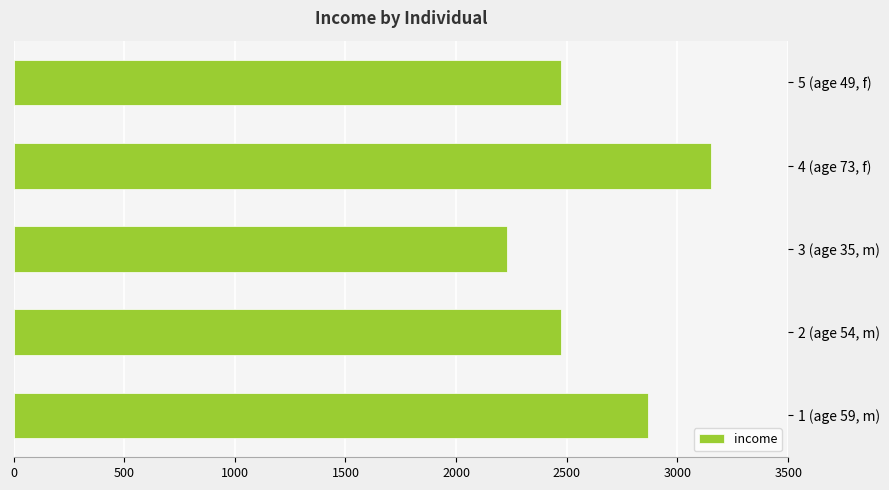

True or false: the data shows 3152 at 4 (age 73, f).

True